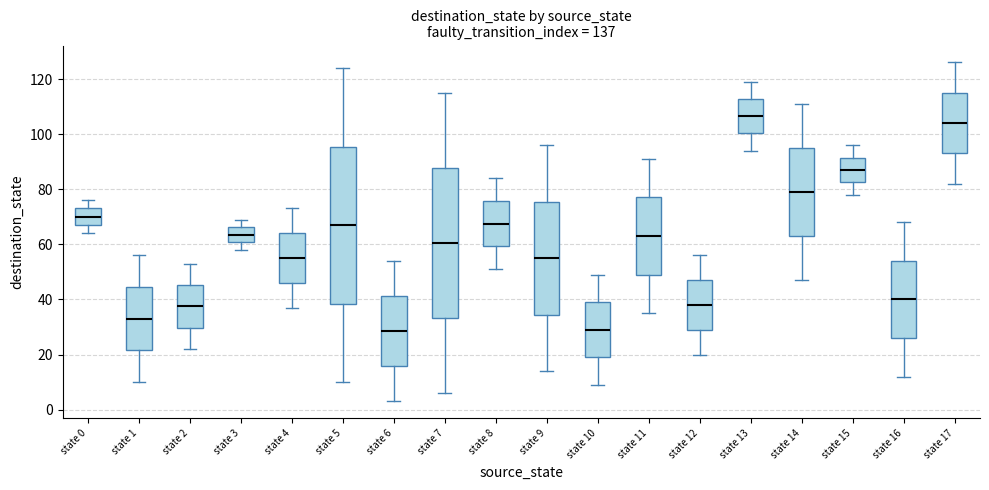

Which box is the tallest, from its lower edge to its upper edge?

state 5